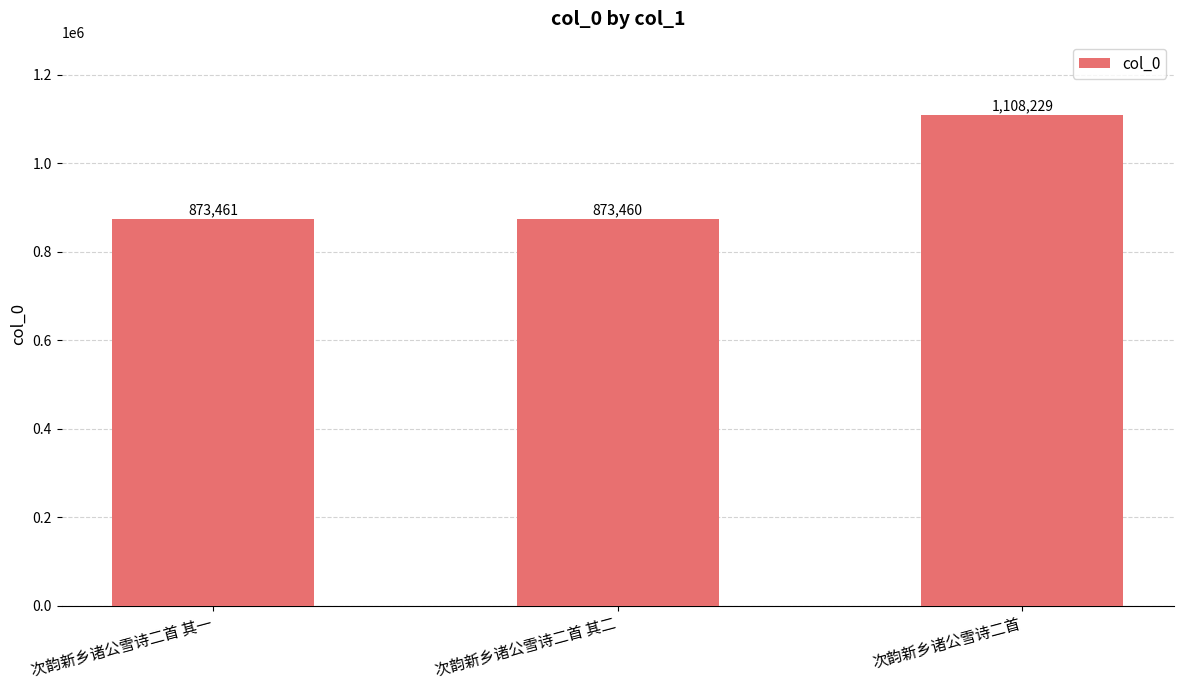

Does the chart contain stacked bars?

No